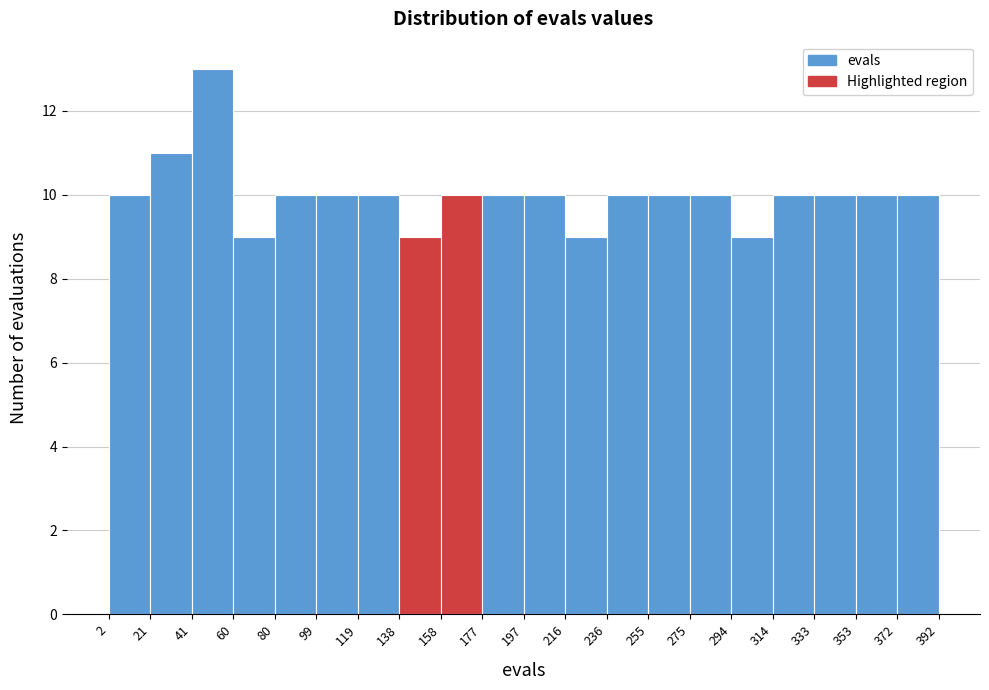

How tall is the bar that spans 60 to 80 on the x-axis? The values are not printed on the chart, so give them approximately, as read against the axis.

9